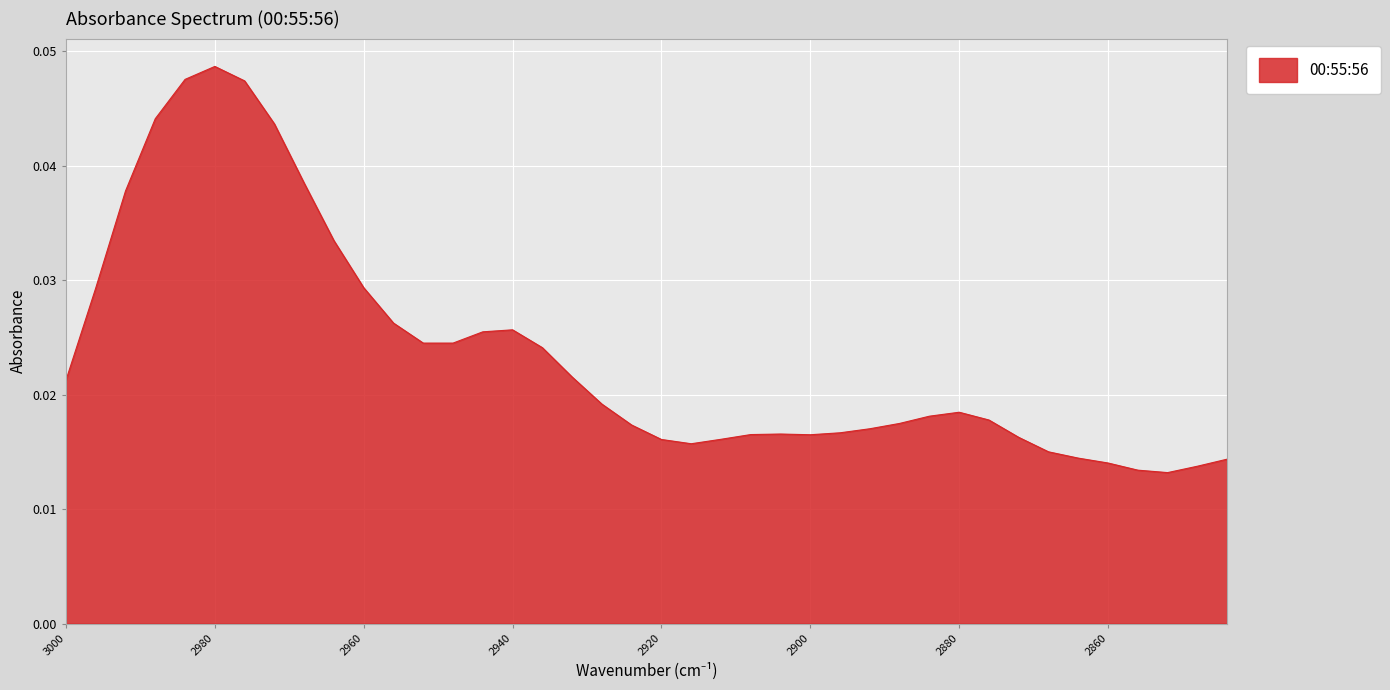

How many points are lower than both their immediate neighbors (excluding endpoints)?

4